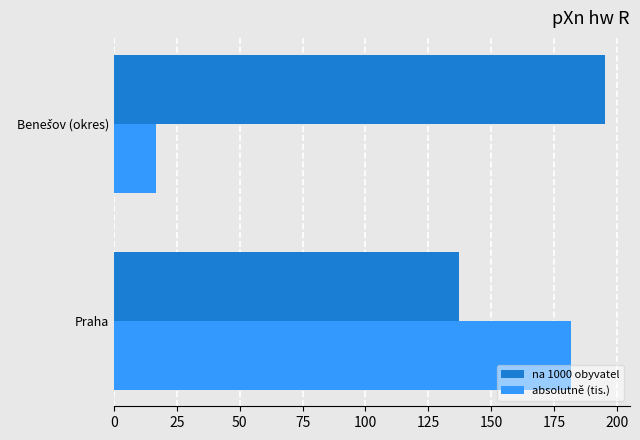

Which series has the largest total across all categories?

na 1000 obyvatel